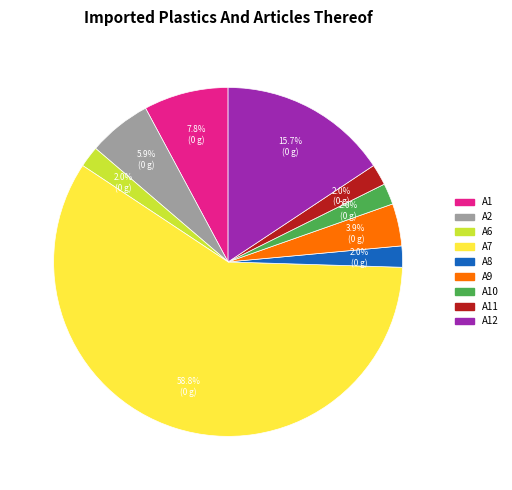

Does any single category account for the majority?

Yes